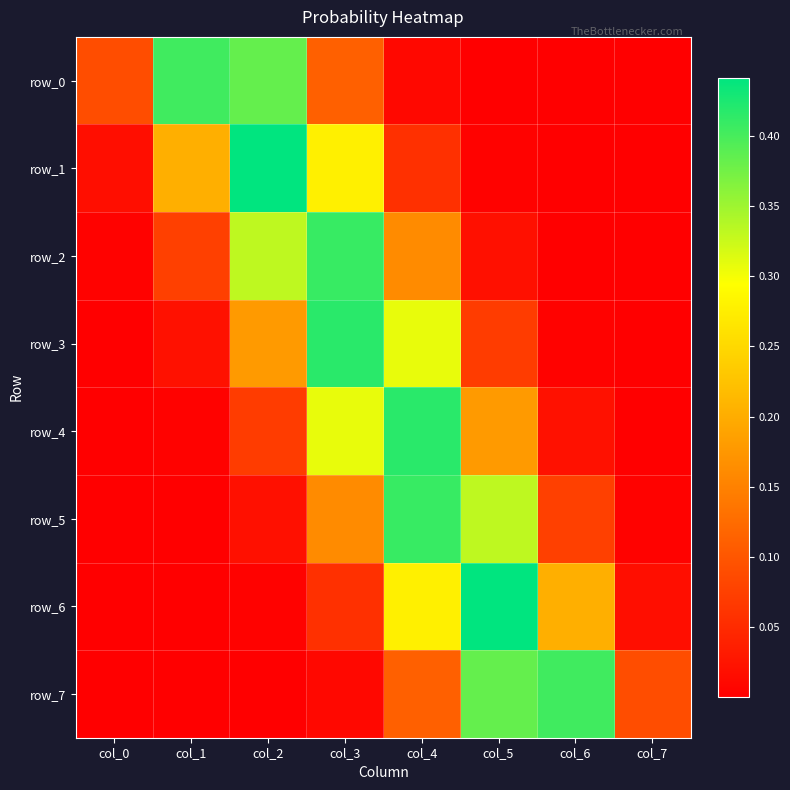

At col_2, list the series in order from largest to smallest.

row_1, row_0, row_2, row_3, row_4, row_5, row_6, row_7